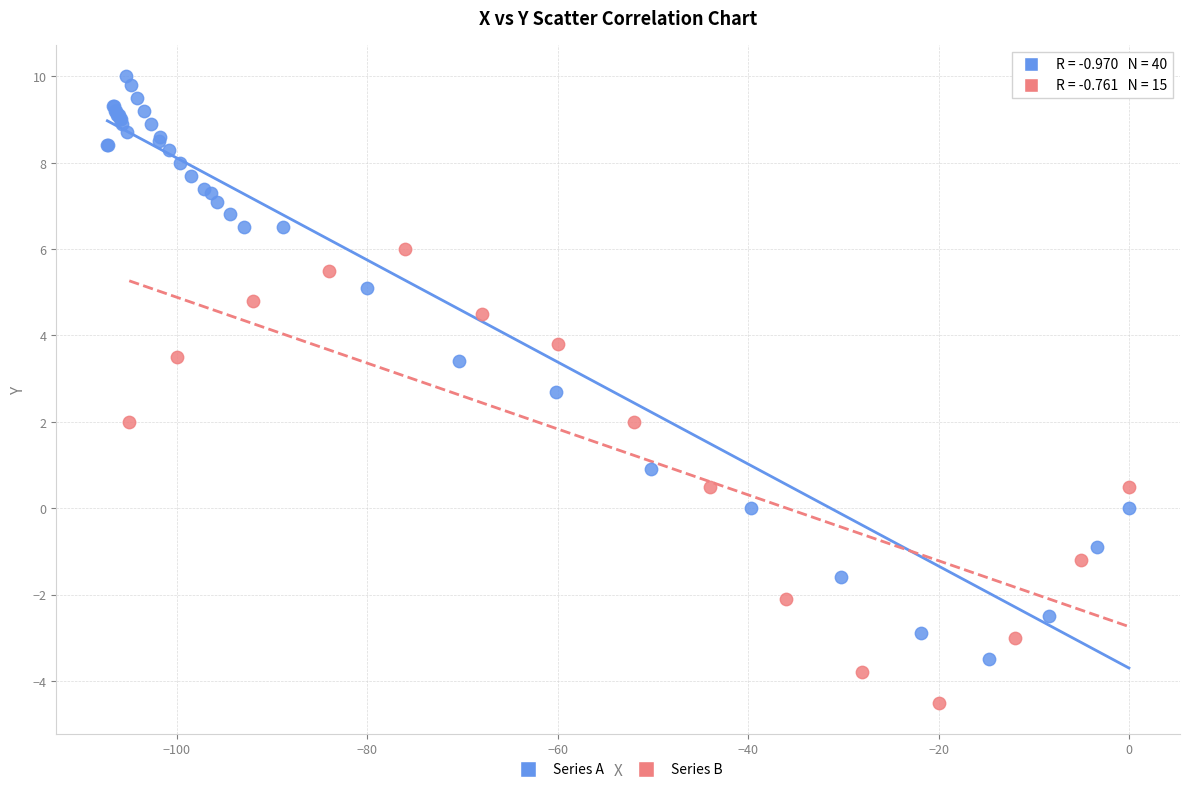

Which series has the widest spread of Y values?

Series A